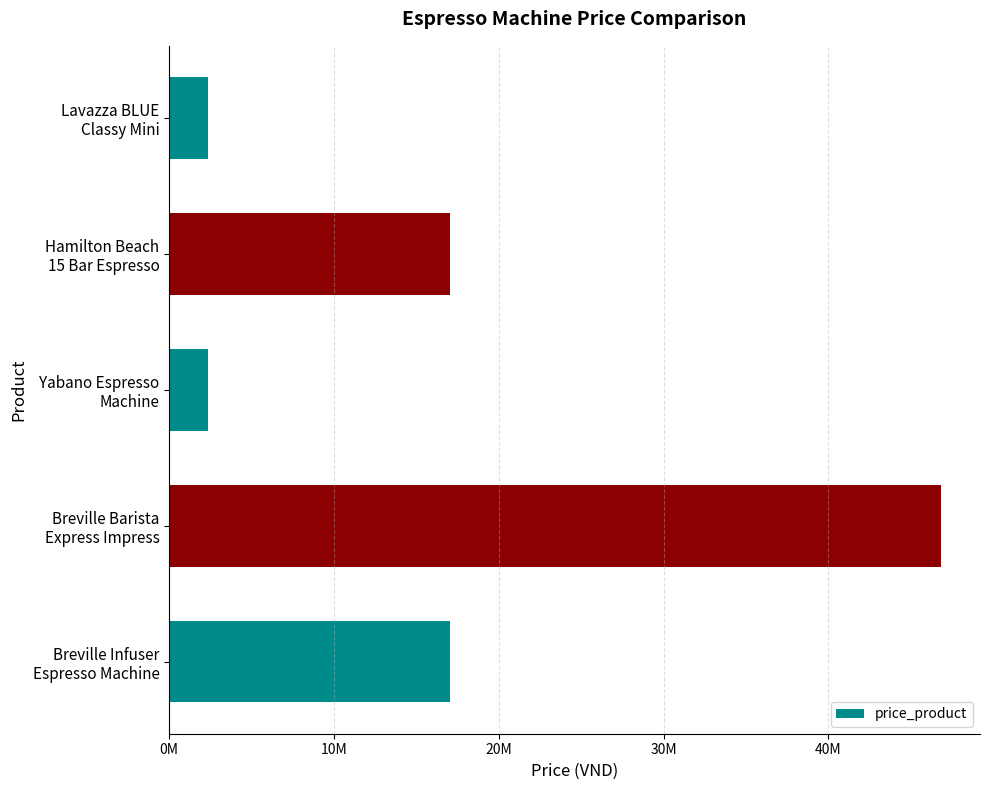

How many values exceed 17054400?

1